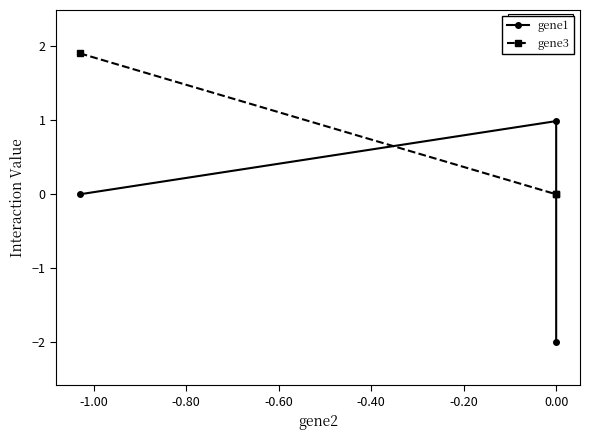

The gene1 series shows -0.6 at 0.00. True or false?

False